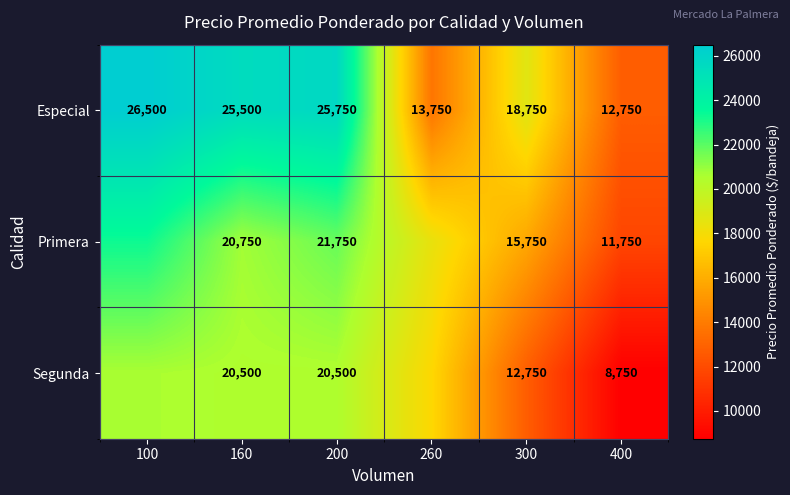

Which series changed the most between 160 and 400?

Especial